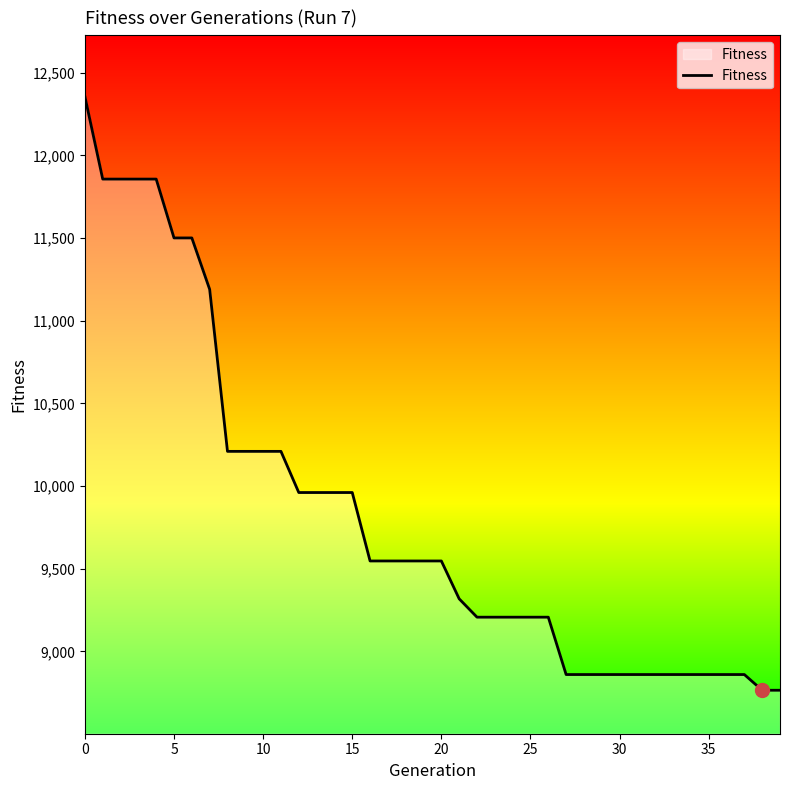

What is the sum of all values?

392738